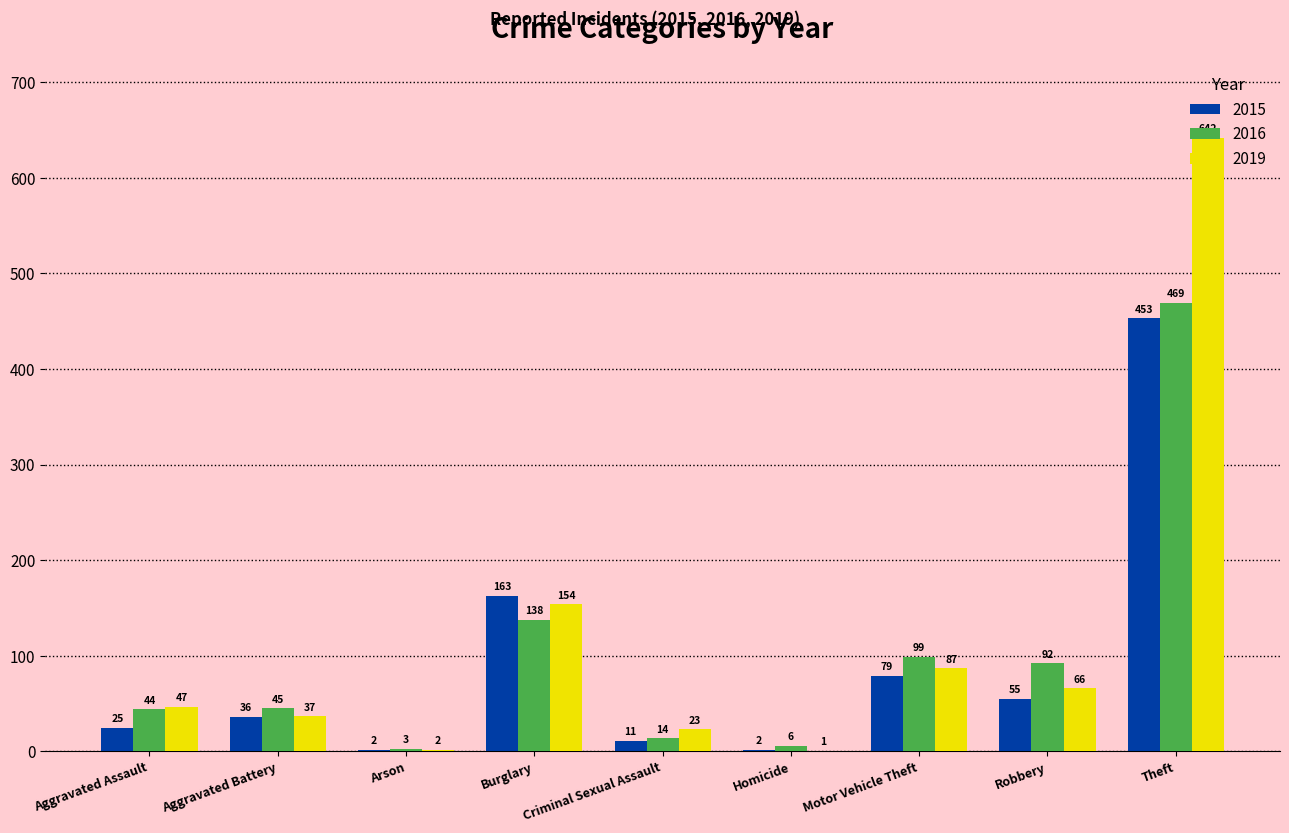

How many data points does each series have?

9